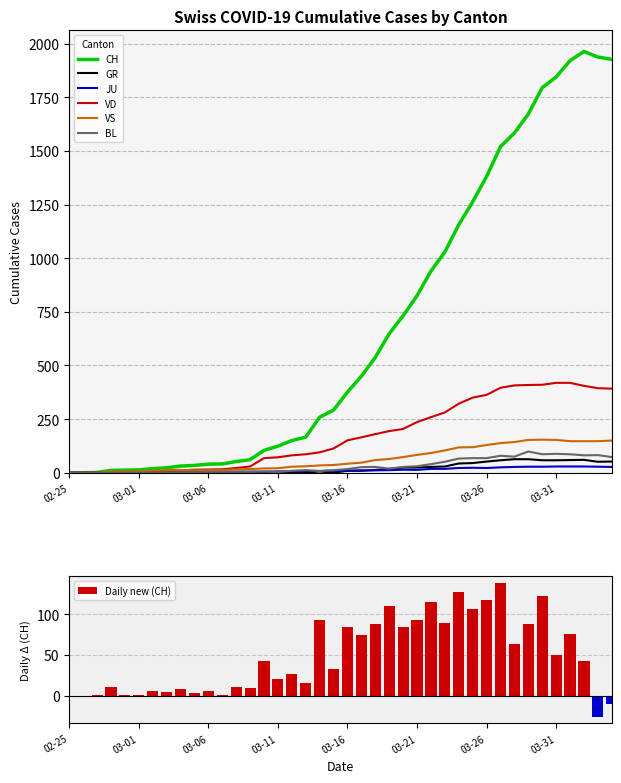

What is the label of the 10th bar from the left?

2020-03-05